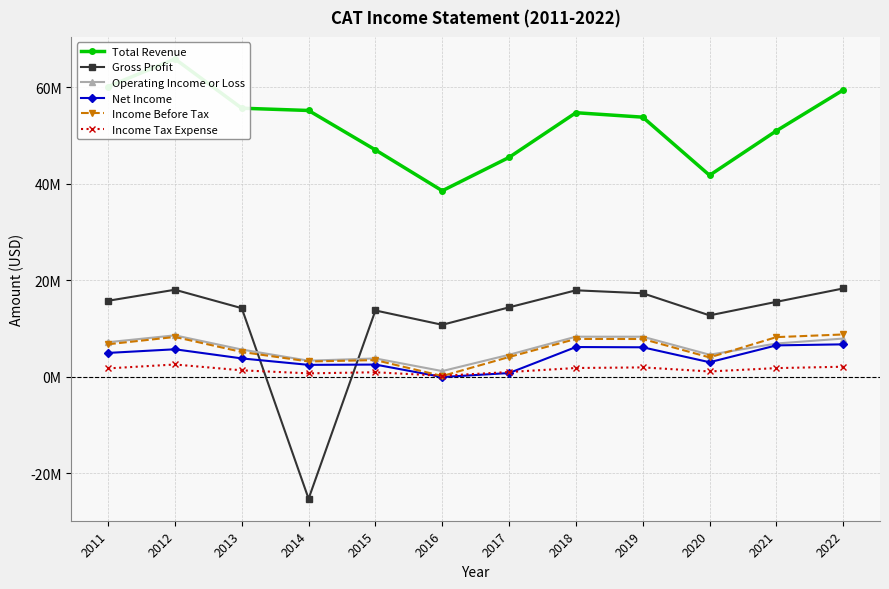

The value of Total Revenue at 2021 is 17881051. True or false?

False